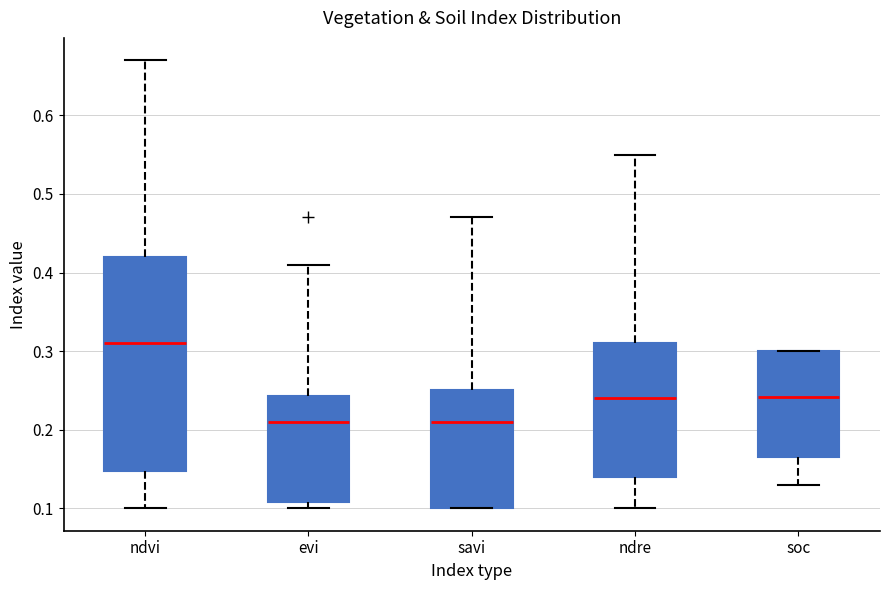

Where does the median line of the box for soc sit on the y-axis? The values are not printed on the chart, so give them approximately, as read against the axis.

0.24